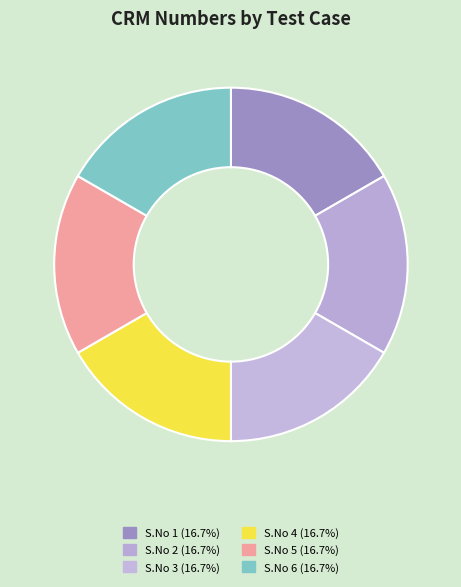

Count the number of slices in the pie.

6